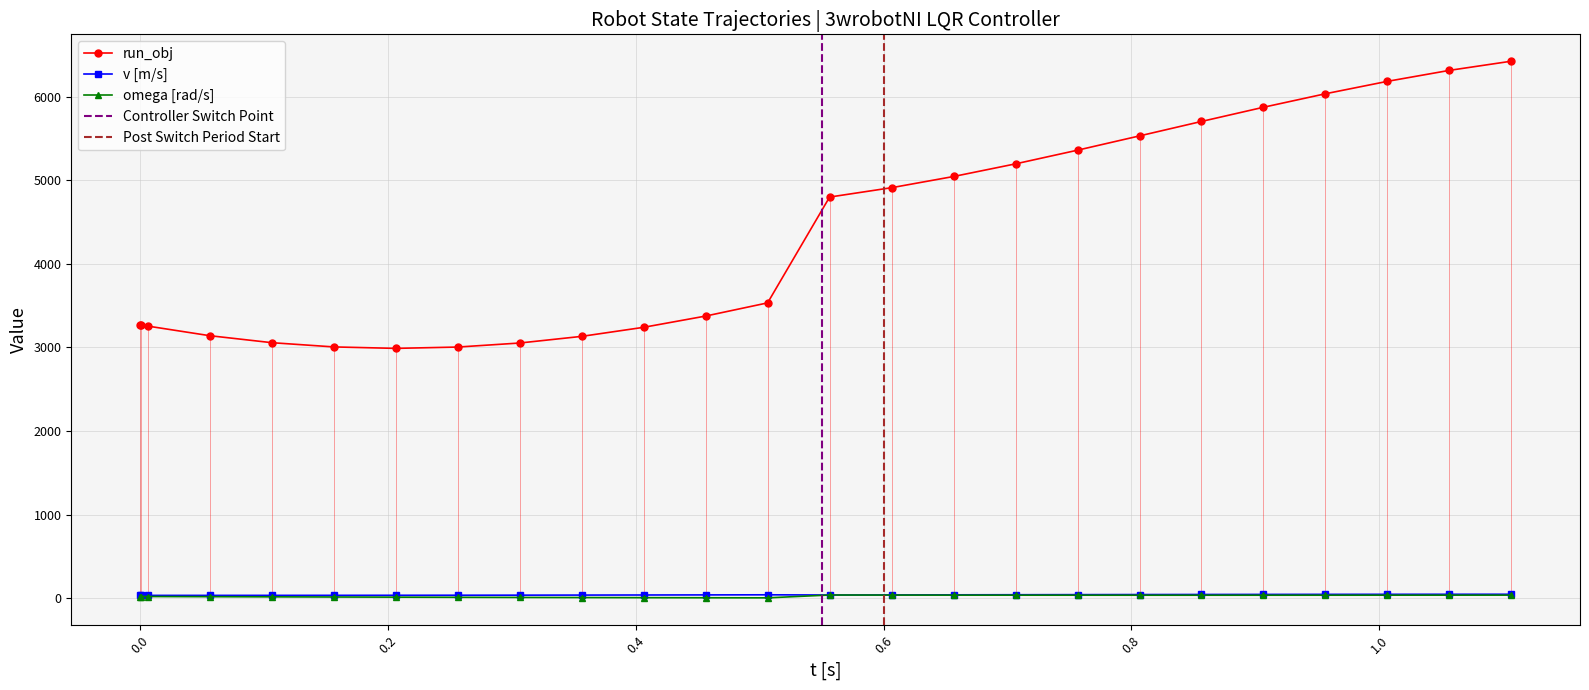

Does the chart have visible grid lines?

Yes